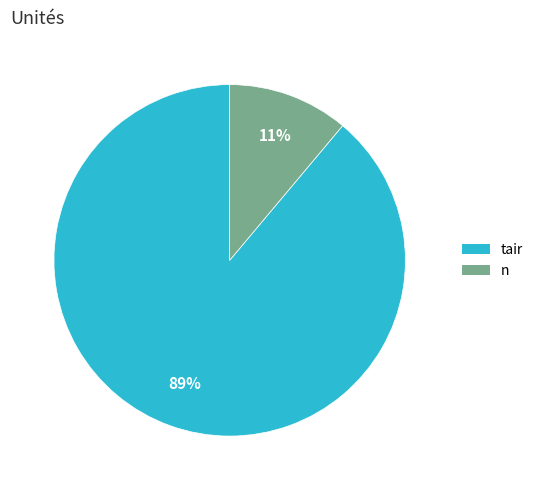

To the nearest percent, what is the average slice percentage?

50%